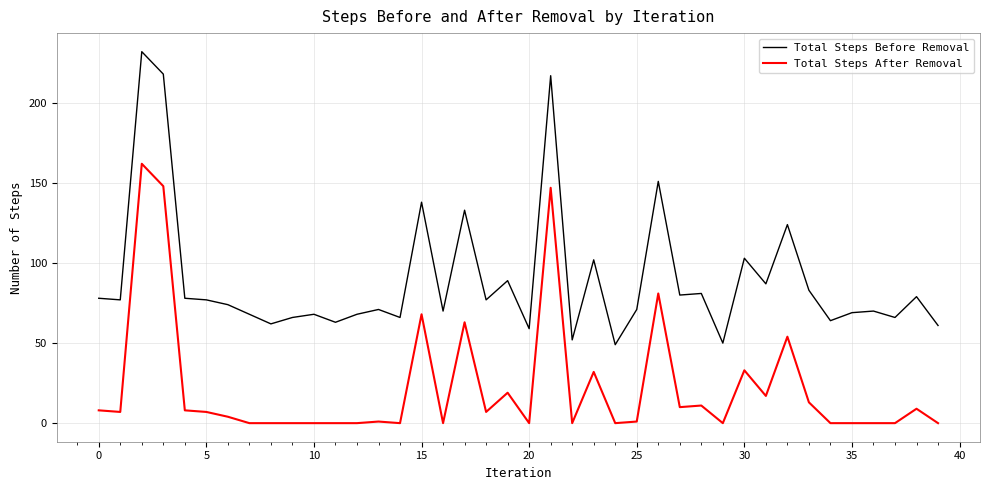

True or false: Total Steps Before Removal and Total Steps After Removal intersect in this chart.

False